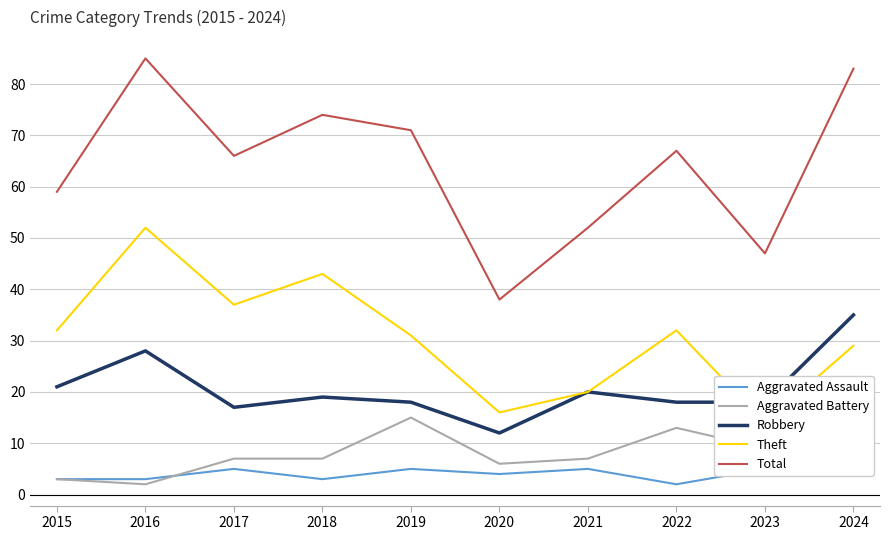

What is the difference between the highest and lowest values at 2021?

47